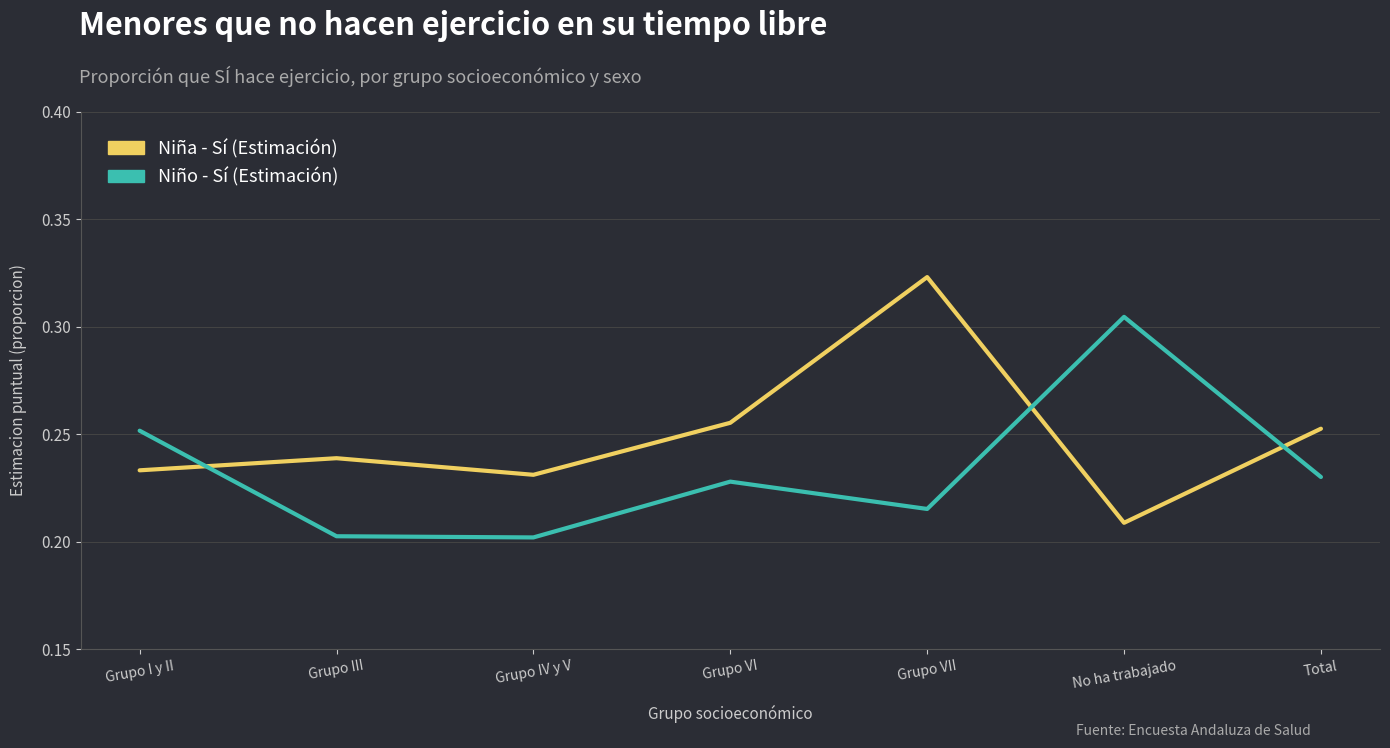

What position from the right is Grupo I y II?

7